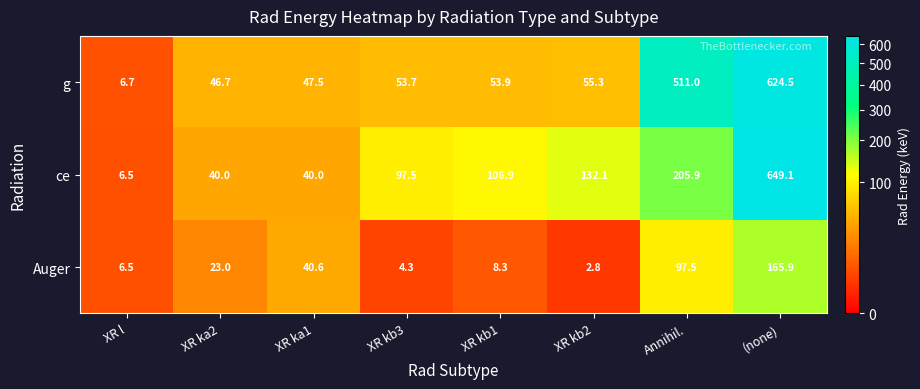

At which label does g first exceed 53?

XR kb3